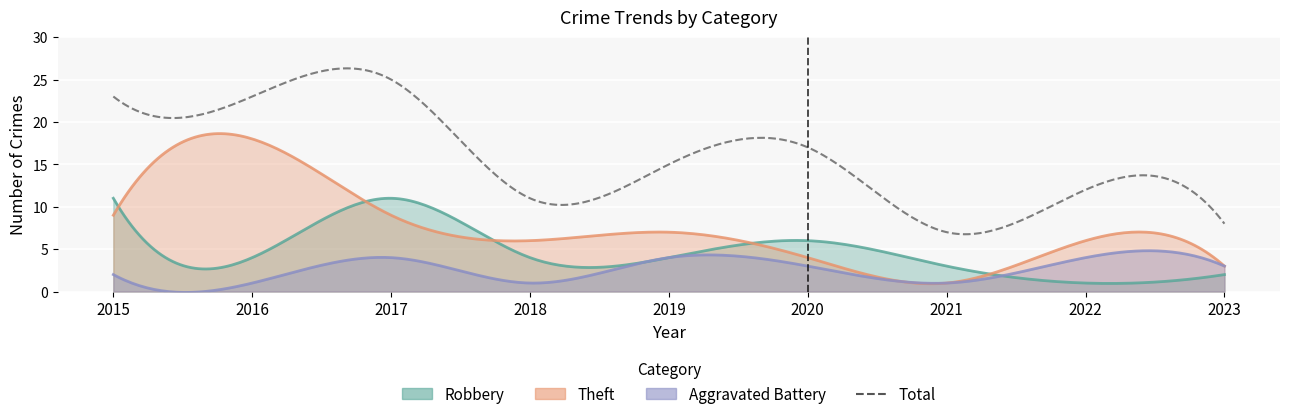

What is the maximum value for Aggravated Battery?

4